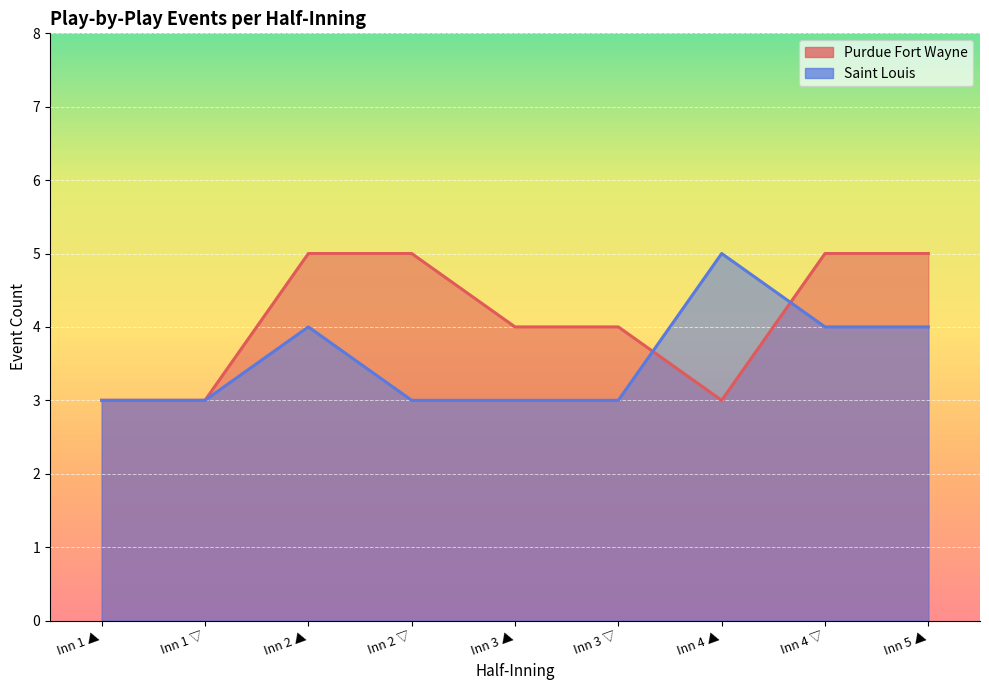

Rank the series at Inning 3 Top from highest to lowest value.

Purdue Fort Wayne, Saint Louis